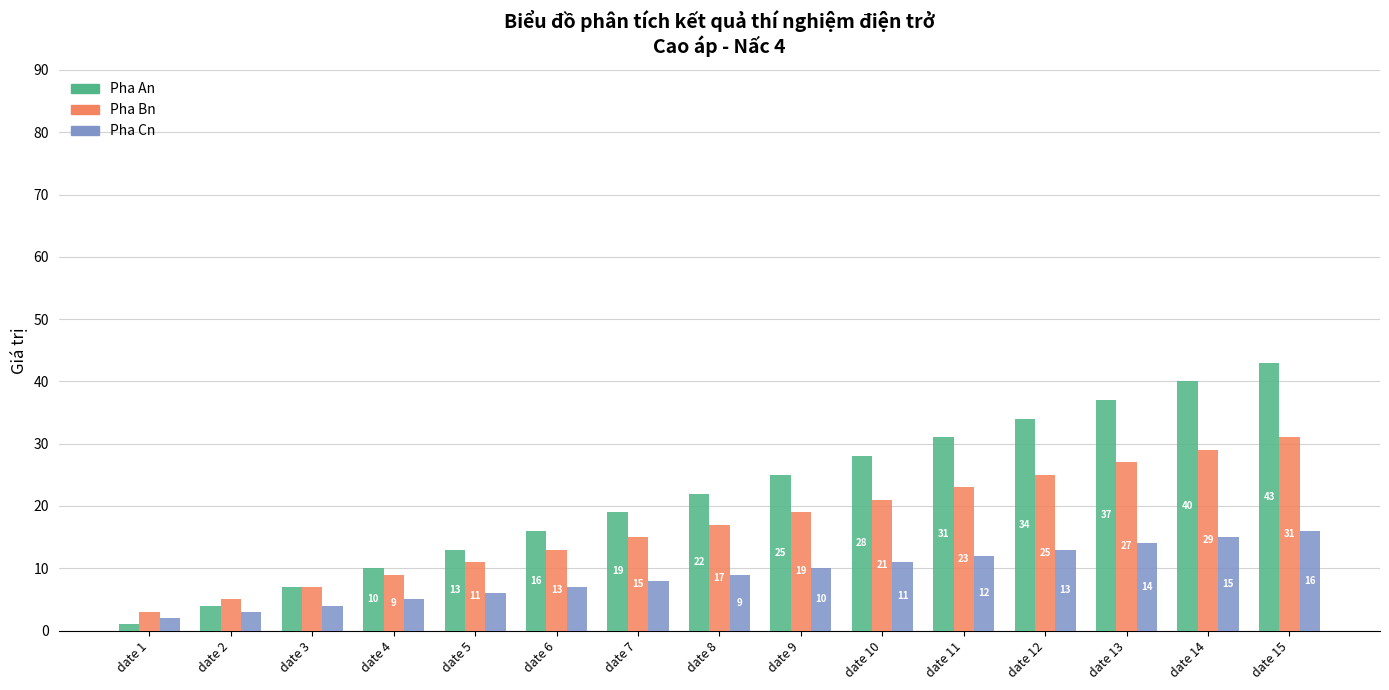

What is the sum of all Pha An values?

330